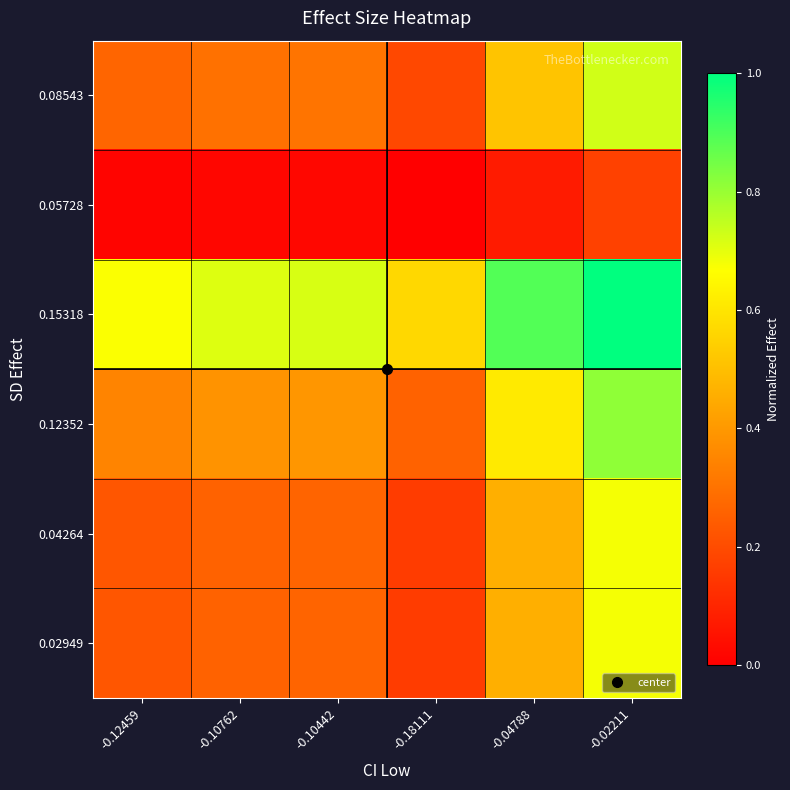

Rank the series by their maximum value, from lowest to highest.

0.05728, 0.04264, 0.02949, 0.08543, 0.12352, 0.15318